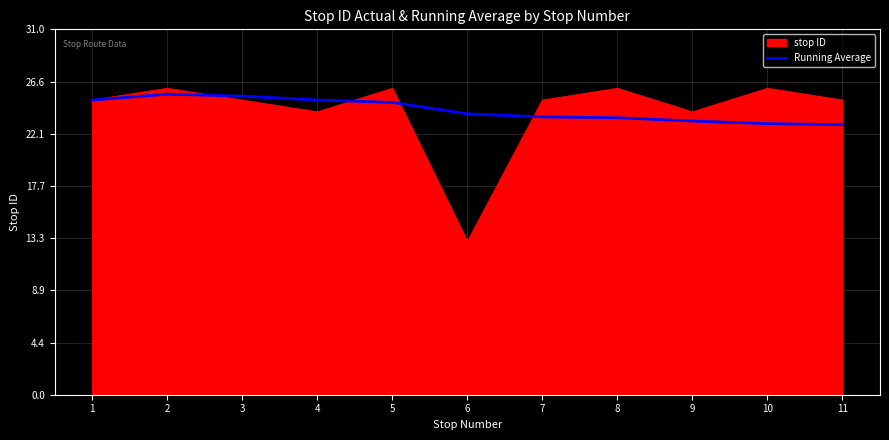

What is the difference between the highest and lowest values at 4?

1.0